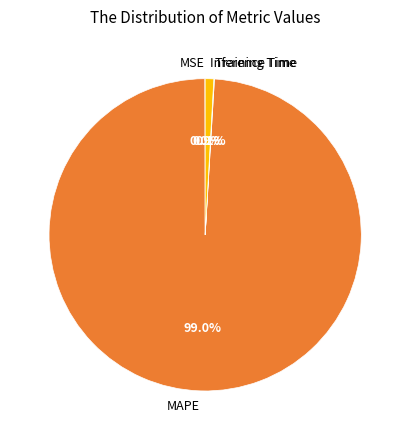

True or false: Inference Time accounts for 1% of the total.

True